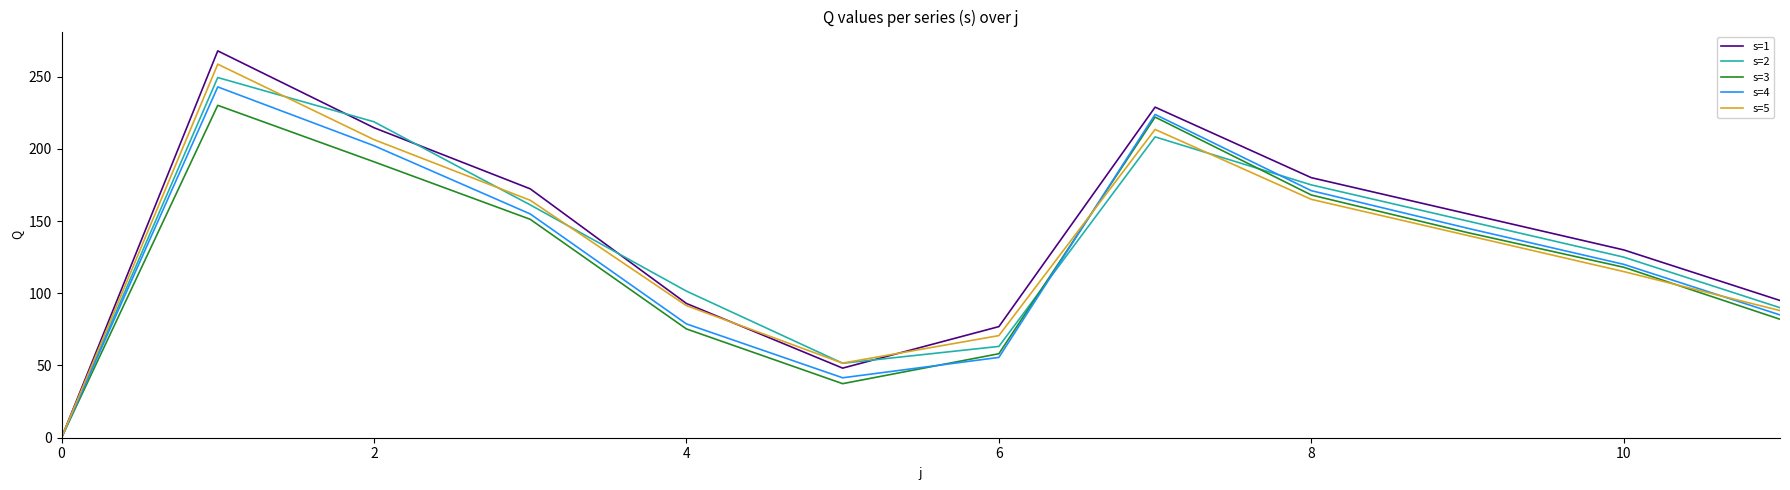

Which series has the widest spread of values?

s=1